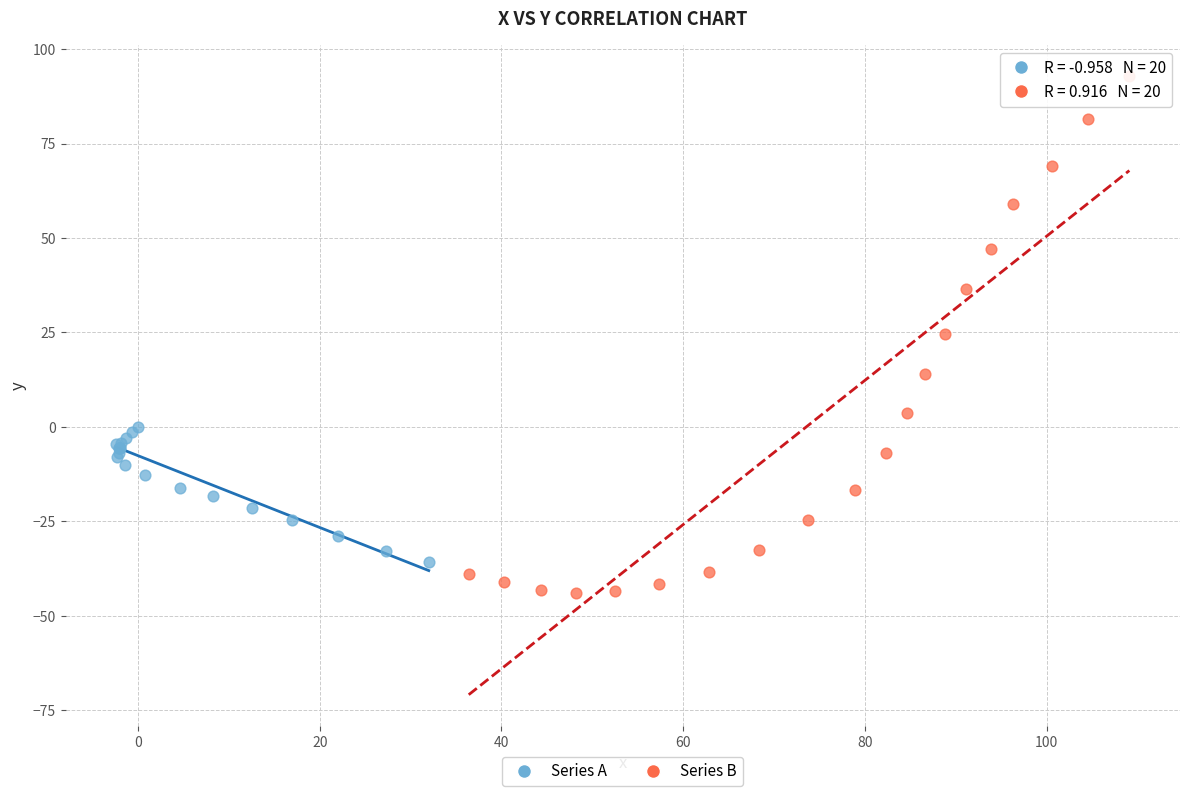

Which series has the largest Y range (max minus min)?

Series B